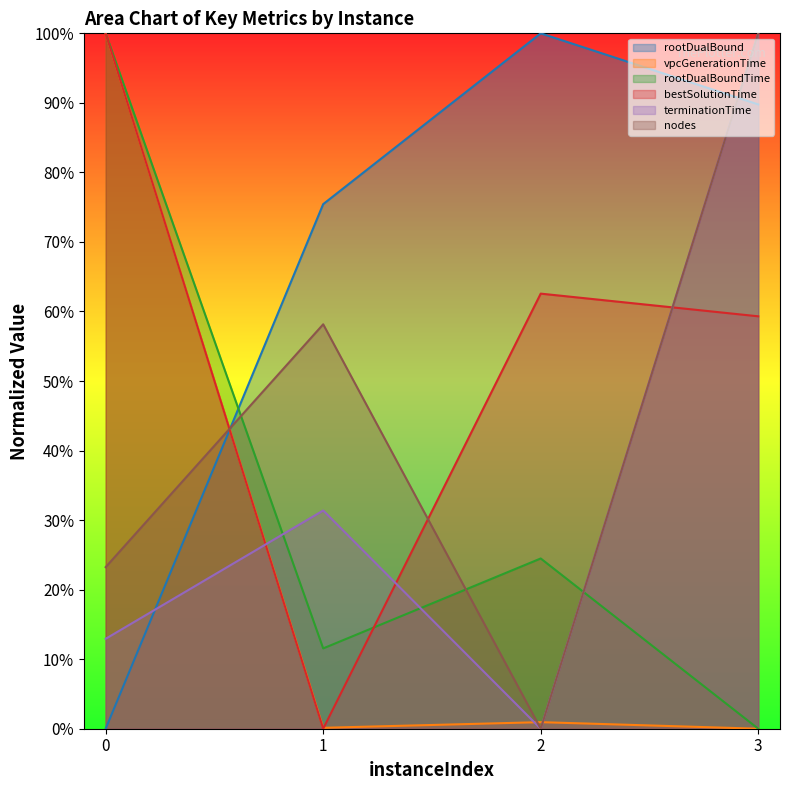

Reading left to right, what are all the values shown in this chart?

rootDualBound: 0.0	0.8	1.0	0.9
vpcGenerationTime: 1.0	0.0	0.0	0.0
rootDualBoundTime: 1.0	0.1	0.2	0.0
bestSolutionTime: 1.0	0.0	0.6	0.6
terminationTime: 0.1	0.3	0.0	1.0
nodes: 0.2	0.6	0.0	1.0